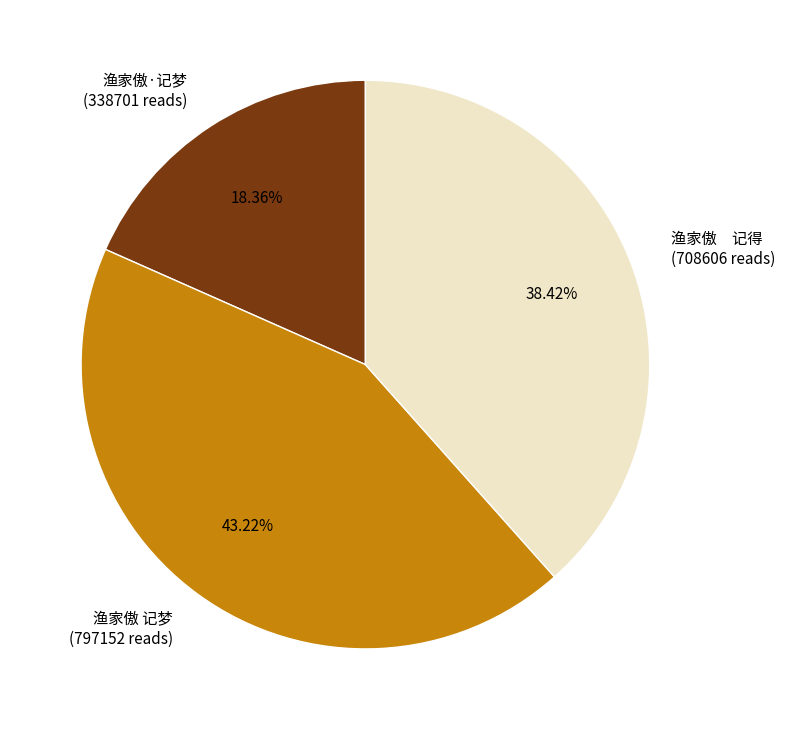

To the nearest percent, what is the difference between the largest and smallest slice percentages?

25%